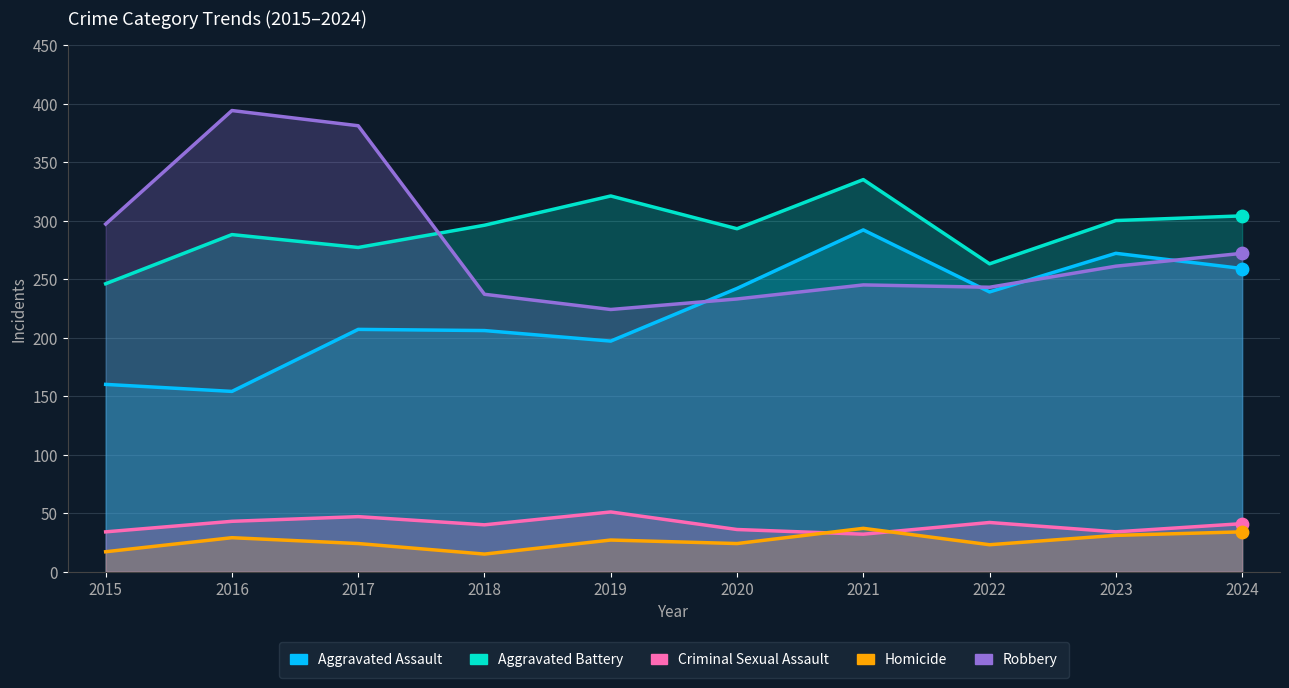

At how many categories does at least one series exceed 315?

4